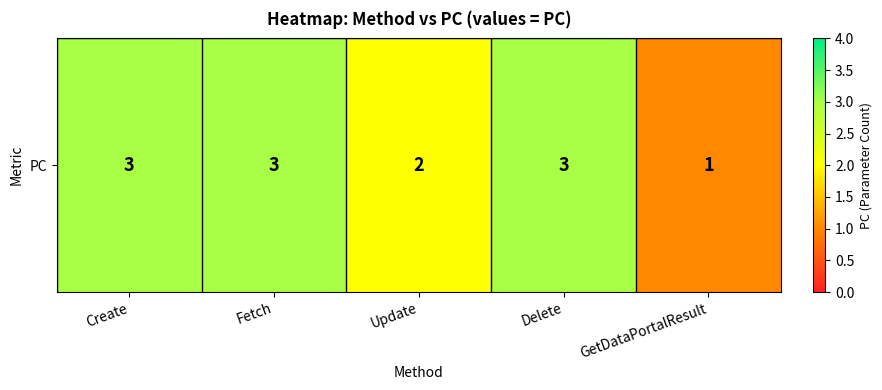

At which category does the chart reach its minimum across all series?

GetDataPortalResult